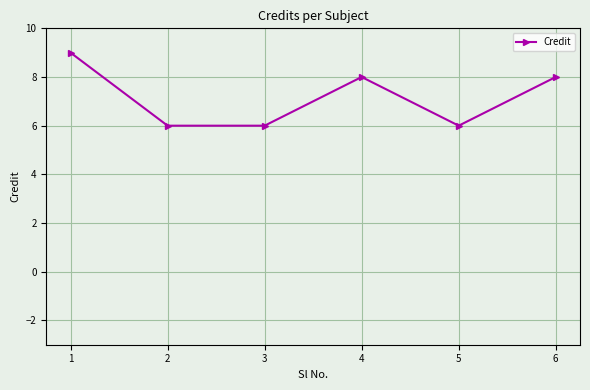

True or false: the data shows 8 at 6.

True